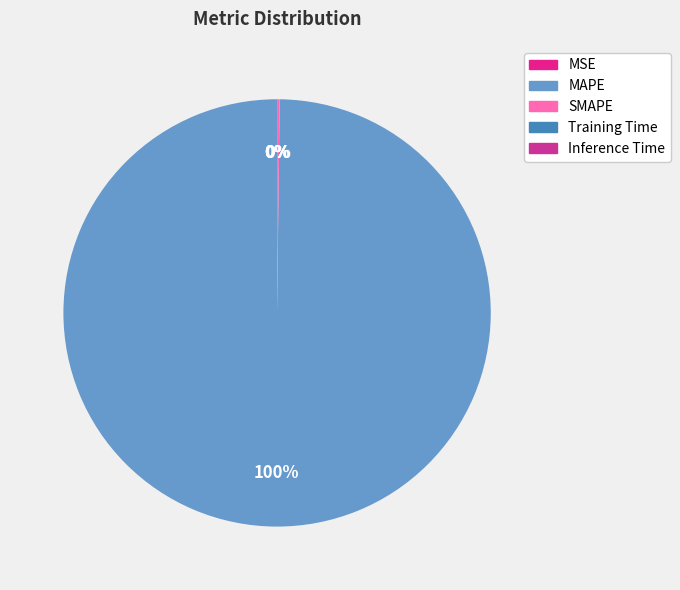

What percentage is the MAPE slice, to the nearest percent?

100%